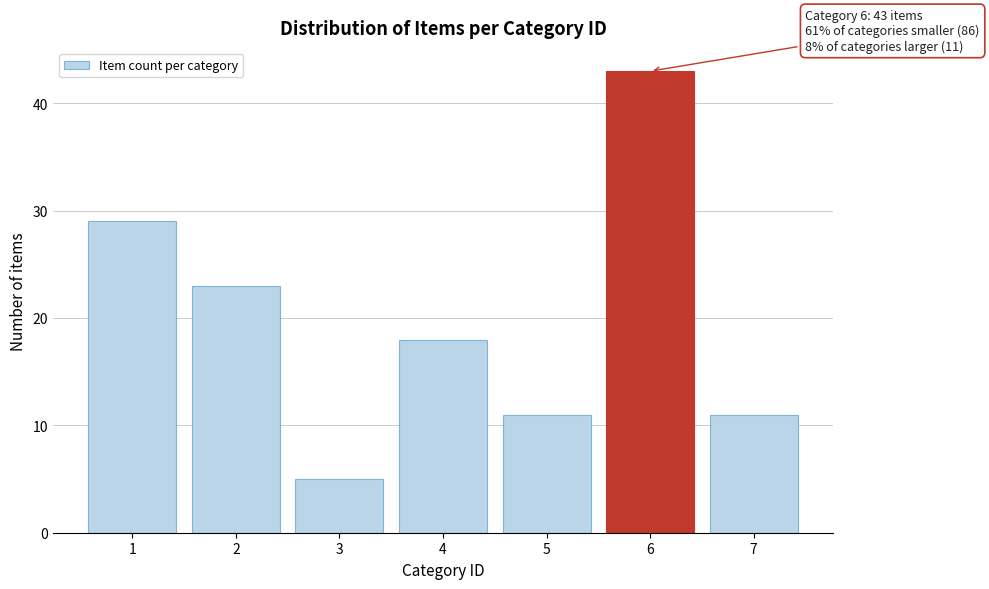

Reading left to right, list all the values displayed in this chart.

1=29	2=23	3=5	4=18	5=11	6=43	7=11